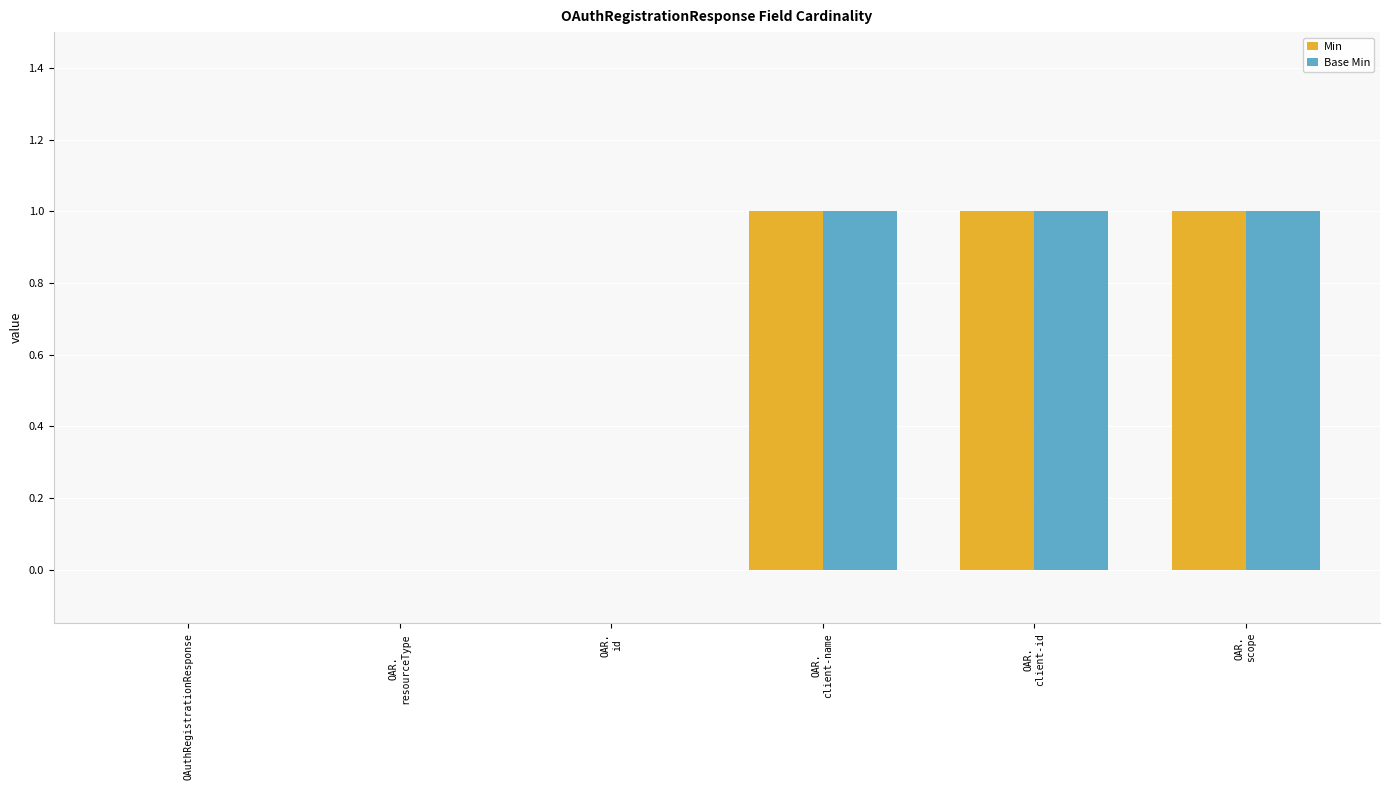

Reading right to left, list all the values displayed in this chart.

Min: 1	1	1	0	0	0
Base Min: 1	1	1	0	0	0